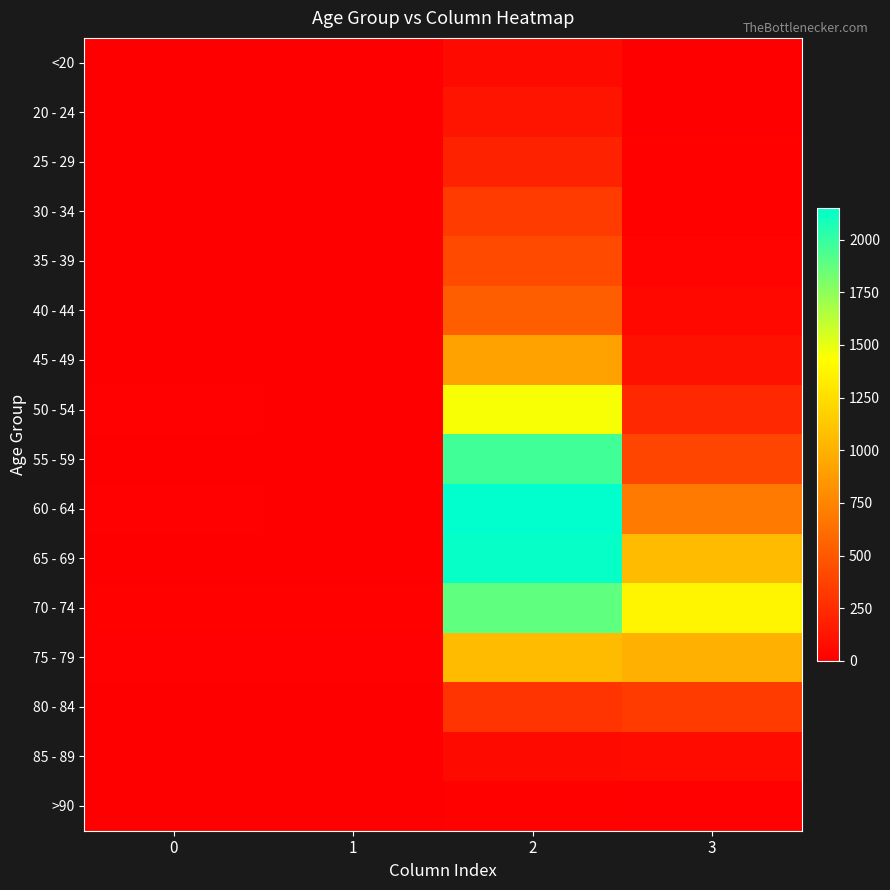

Rank the series at 1 from highest to lowest value.

70 - 74, 75 - 79, 60 - 64, 55 - 59, 65 - 69, 80 - 84, 50 - 54, 30 - 34, <20, 35 - 39, 40 - 44, 45 - 49, 85 - 89, 20 - 24, 25 - 29, >90